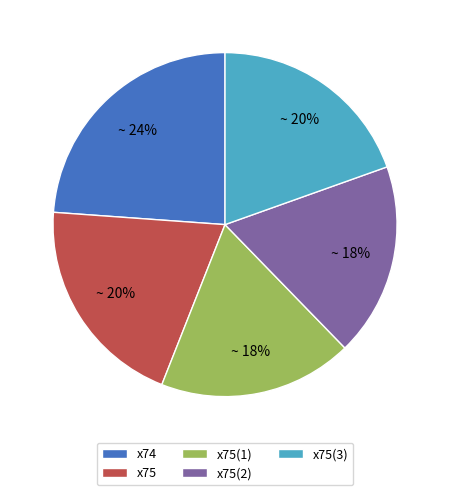

Is it true that x75(3) is 20% of the pie?

True